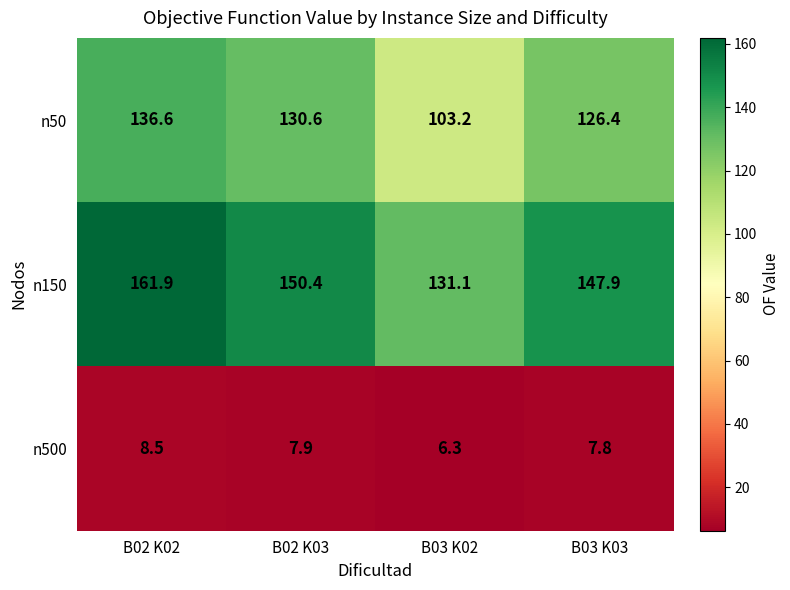

What is the spread (max minus min) of values at B03 K02?

124.8